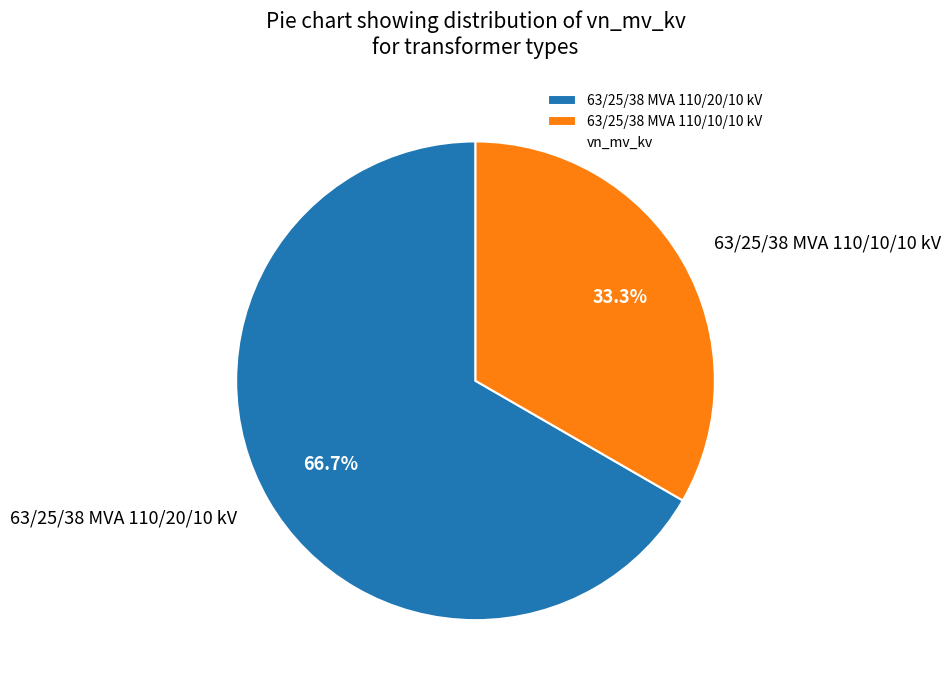

How many segments does this pie chart have?

2